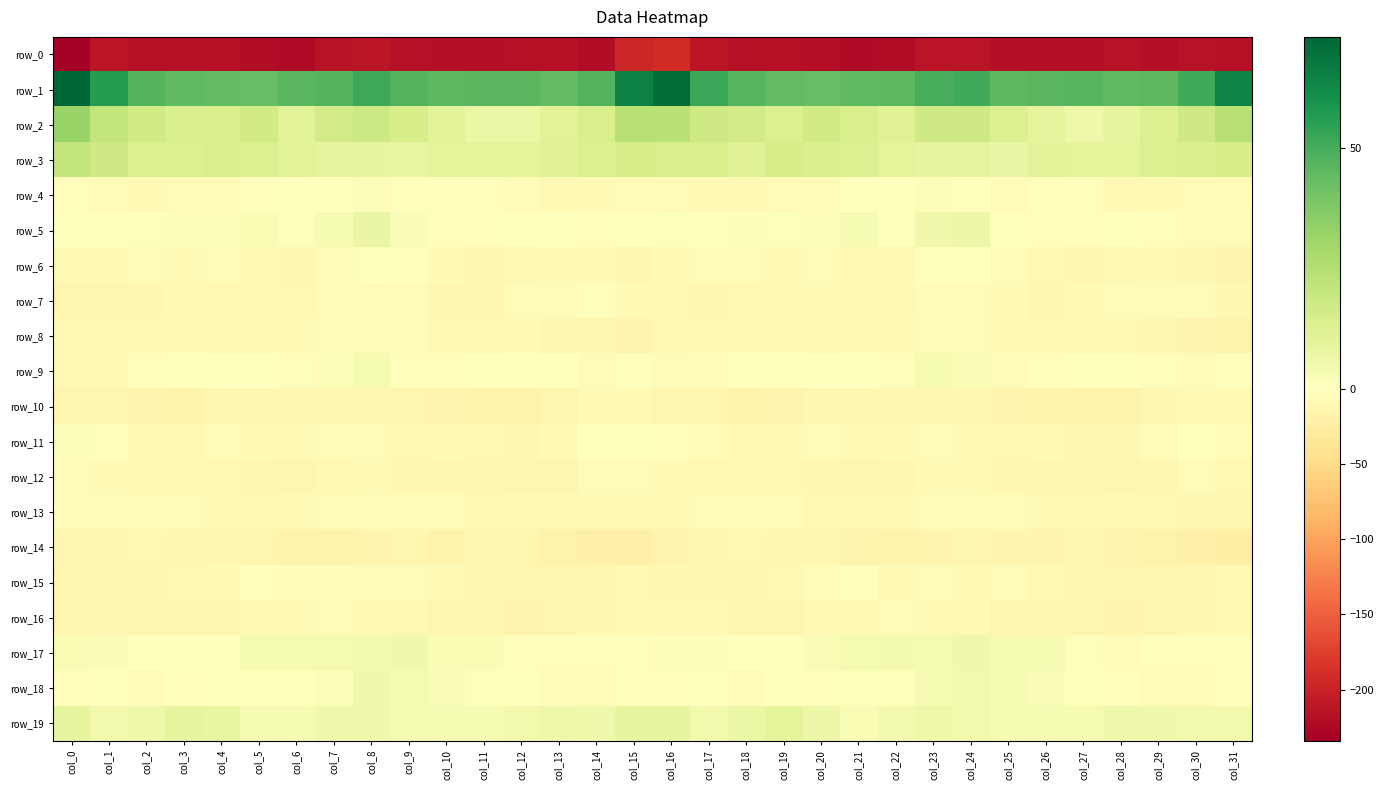

At which category does the chart reach its minimum across all series?

col_0